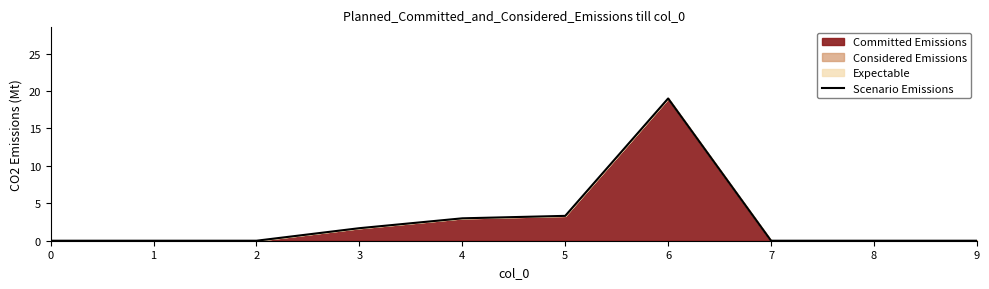

Where is the data nearest to the value 9?

5